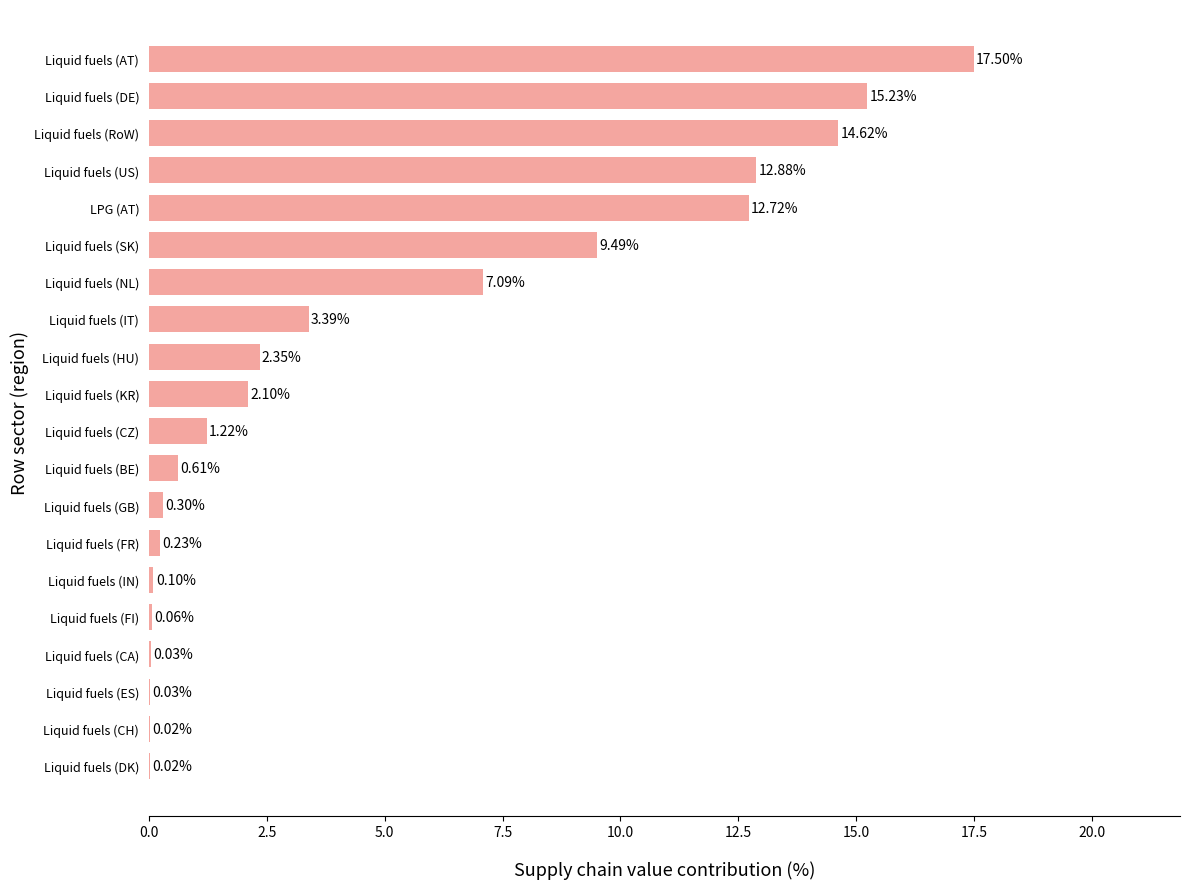

What is the sum of all values?

100.0